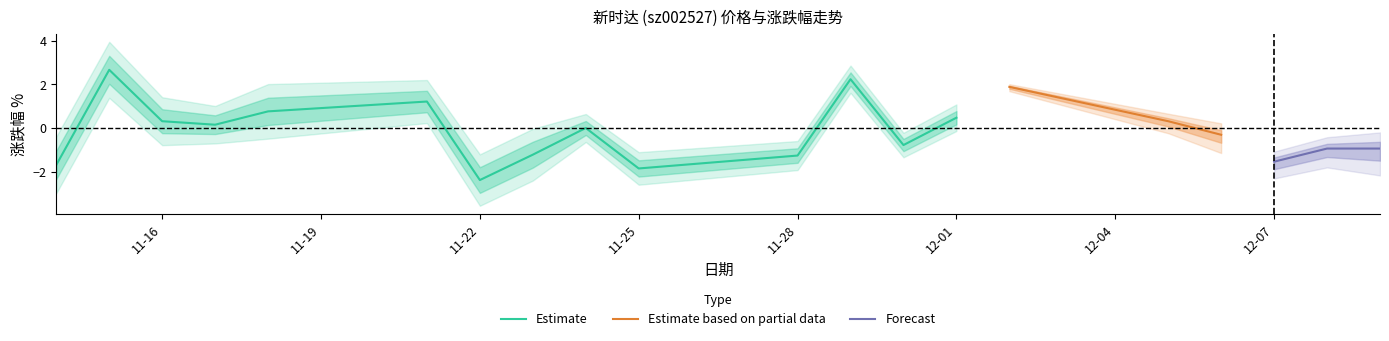

How many distinct data groups are displayed?

3